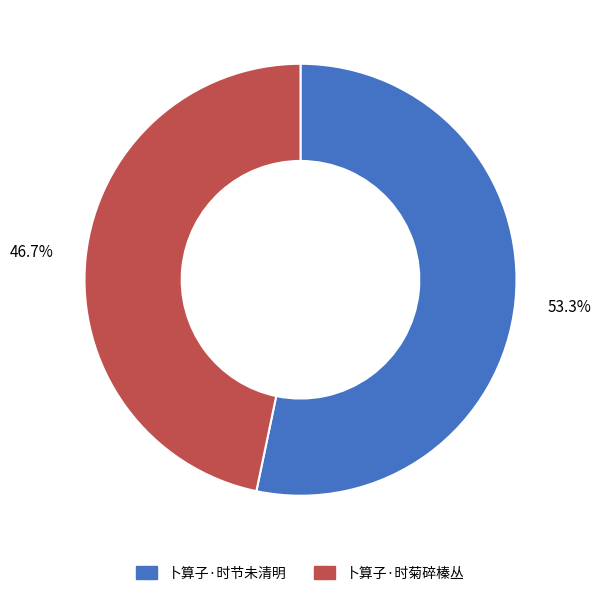

What is the largest slice in the pie chart?

卜算子·时节未清明